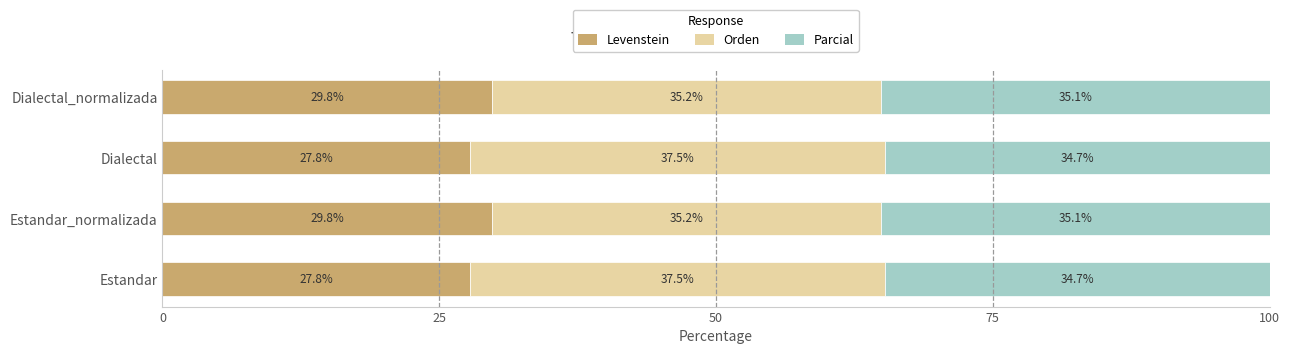

What value does the Levenstein series have at Dialectal_normalizada?

29.8